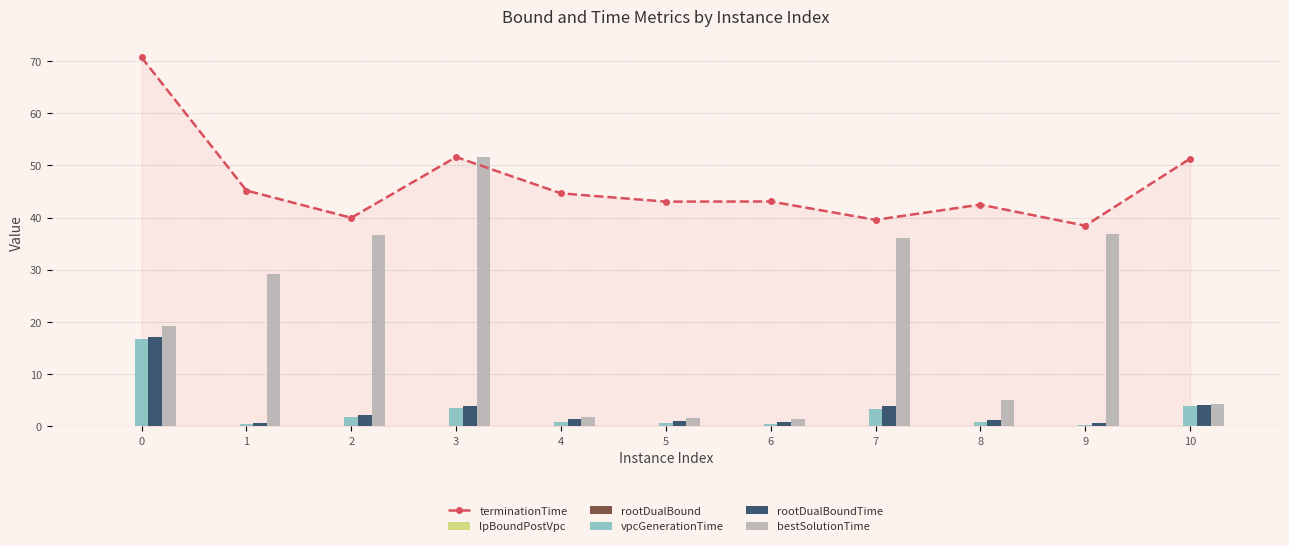

Is the value of terminationTime at 10 greater than the value of bestSolutionTime at 10?

Yes